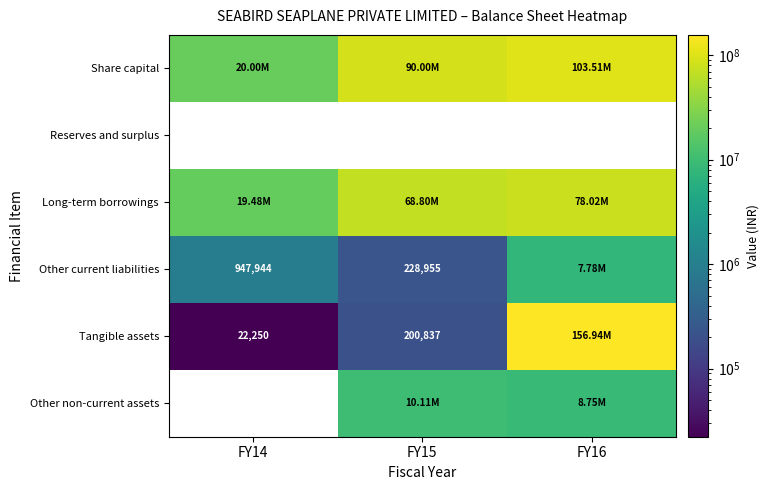

True or false: Other current liabilities has a value of 1327852.9 at FY14.

False